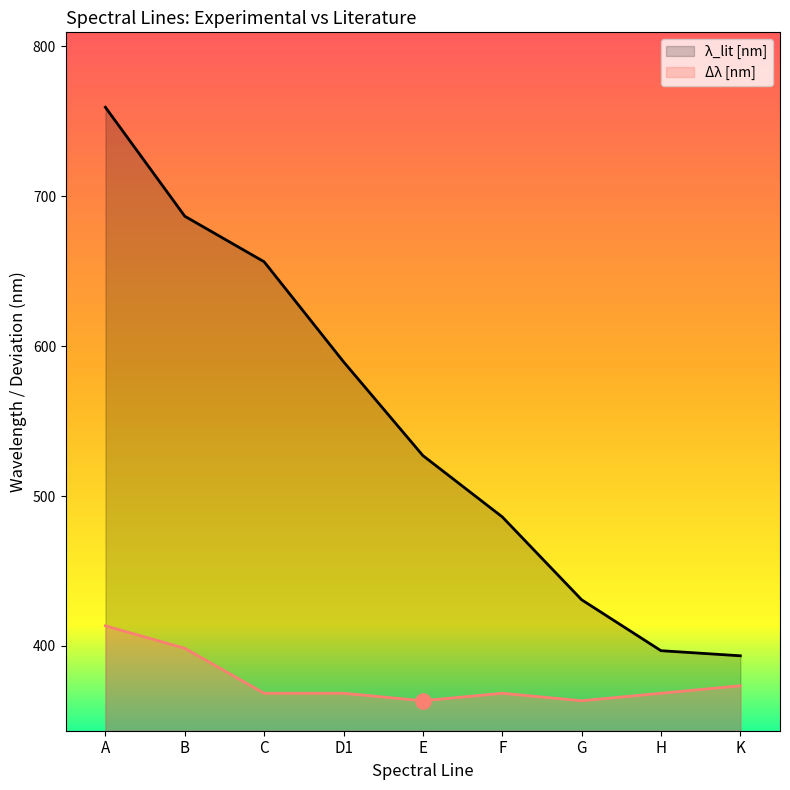

At which category is the sum across all series the highest?

A